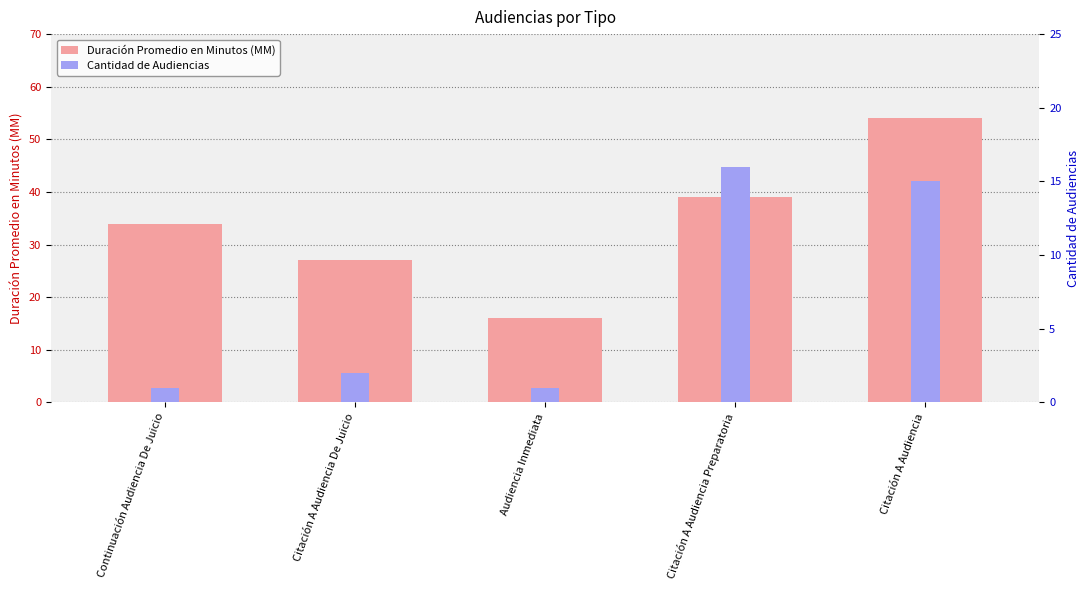

What are all the series names shown in the legend?

Duración Promedio en Minutos (MM), Cantidad de Audiencias